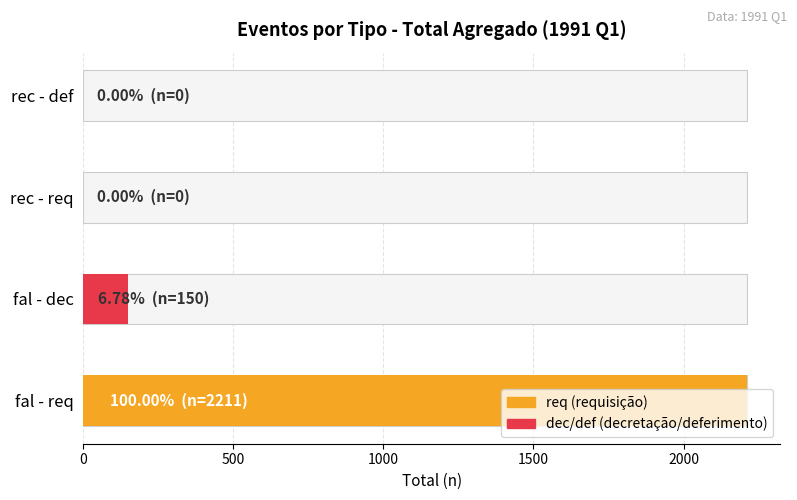

The rec_req_total series shows 0 at fal - dec. True or false?

True